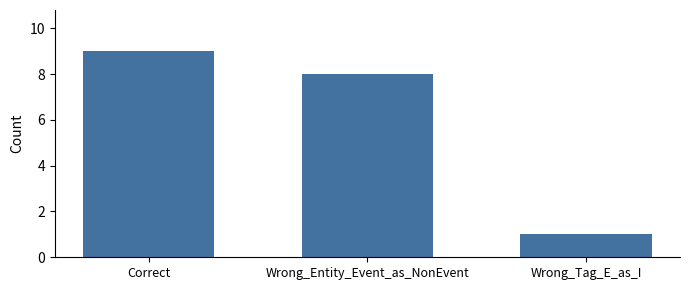

What is the average value?

6